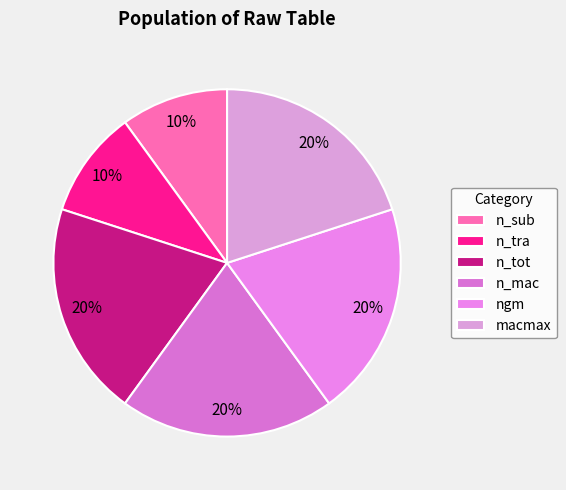

To the nearest percent, what percentage of the pie is ngm?

20%